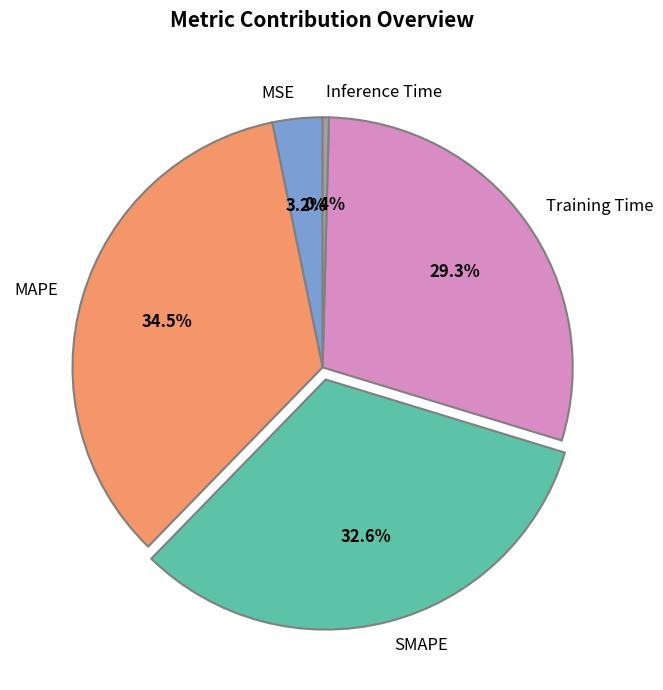

Which has a higher value, SMAPE or MSE?

SMAPE